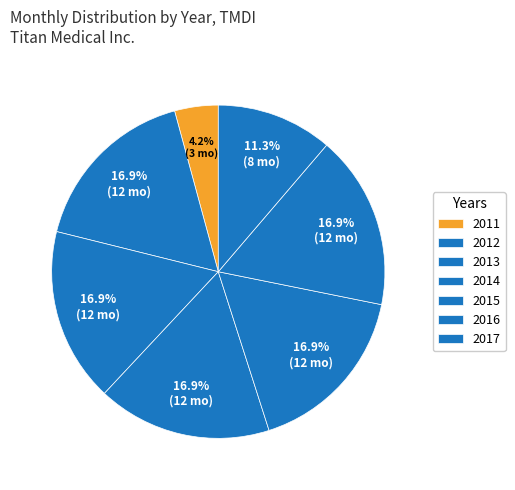

Does 2011 represent more than half of the total?

No